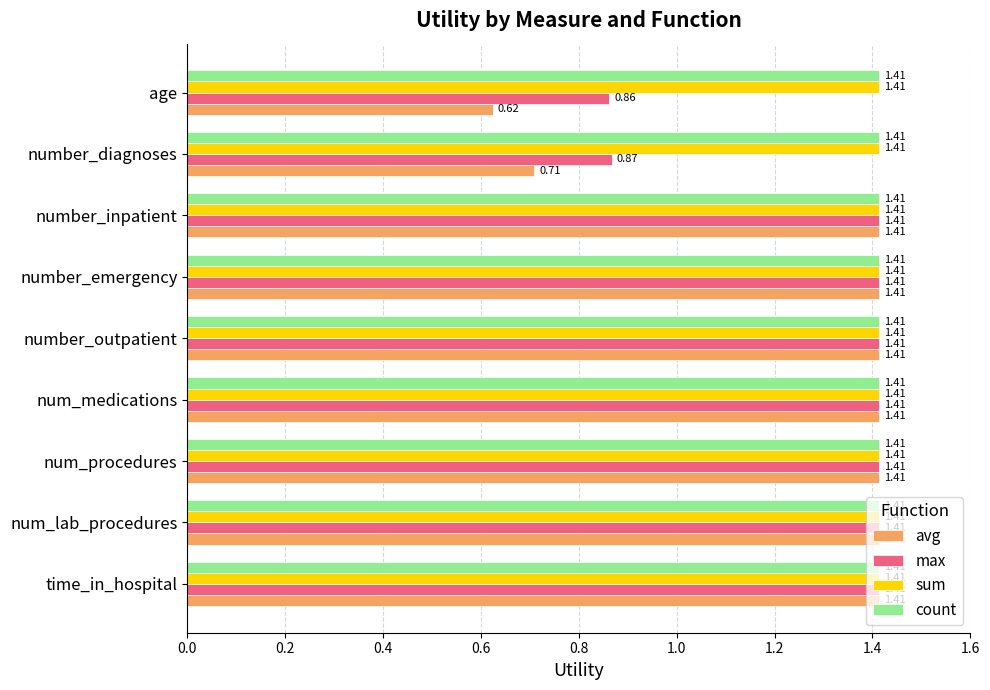

How many values in the avg series are below 1?

2